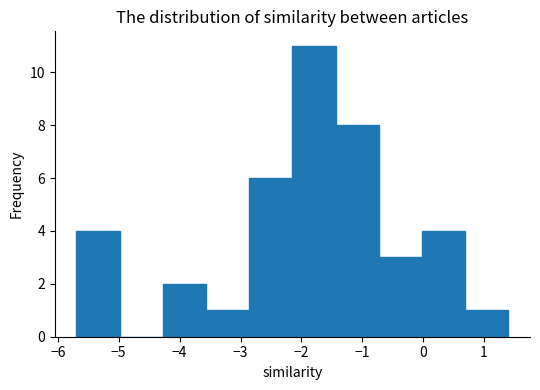

Reading left to right, list every bar in this chart as the range it spans on the x-axis followed by its height. Neither the bar edges nor the heights are printed on the chart, so give them approximately, as read against the axes.

-5.7 to -5.0: 4
-5.0 to -4.3: 0
-4.3 to -3.6: 2
-3.6 to -2.9: 1
-2.9 to -2.1: 6
-2.1 to -1.4: 11
-1.4 to -0.7: 8
-0.7 to 0.0: 3
0.0 to 0.7: 4
0.7 to 1.4: 1